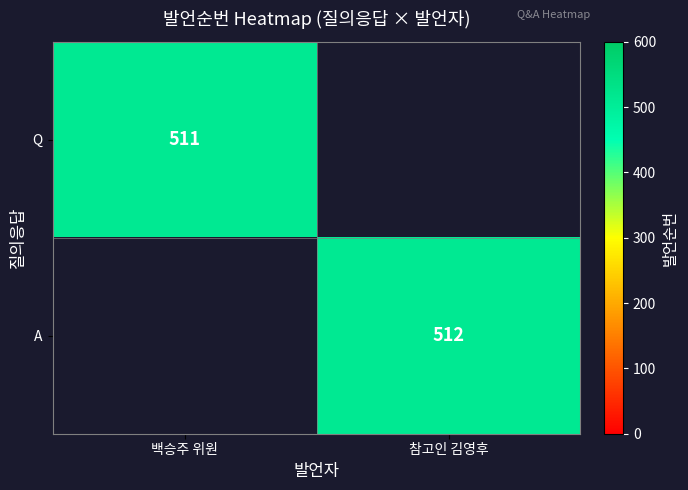

True or false: Q has a value of 215 at 백승주 위원.

False